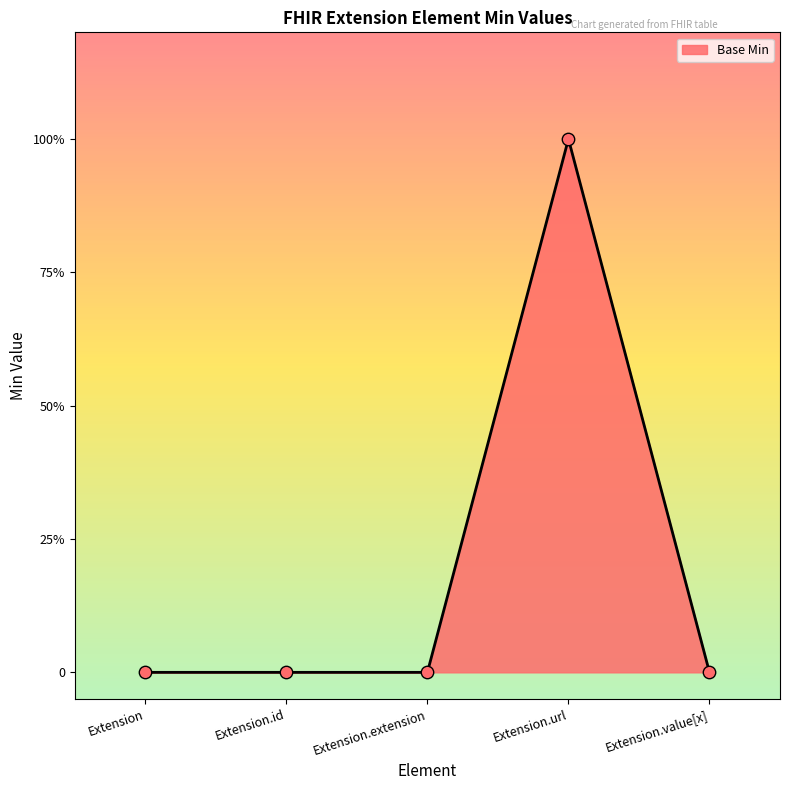

Between Extension and Extension.url, which is larger?

Extension.url